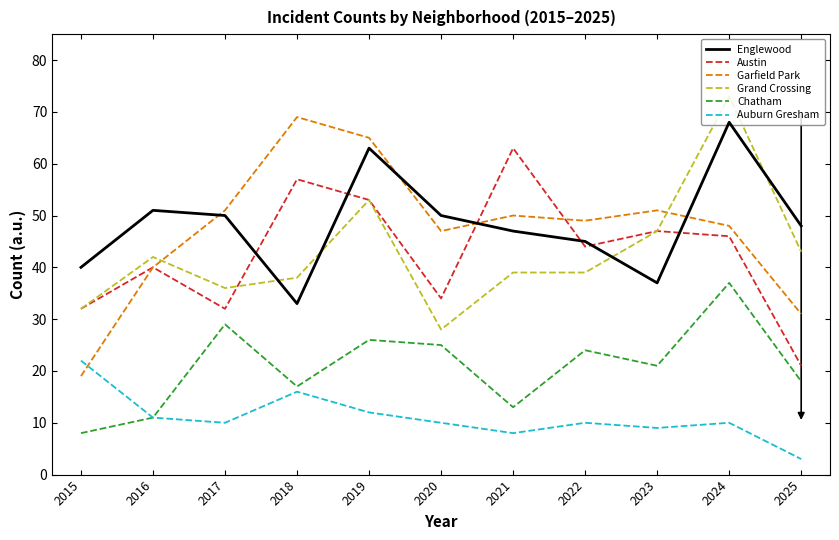

What is the spread (max minus min) of values at 2019?

53